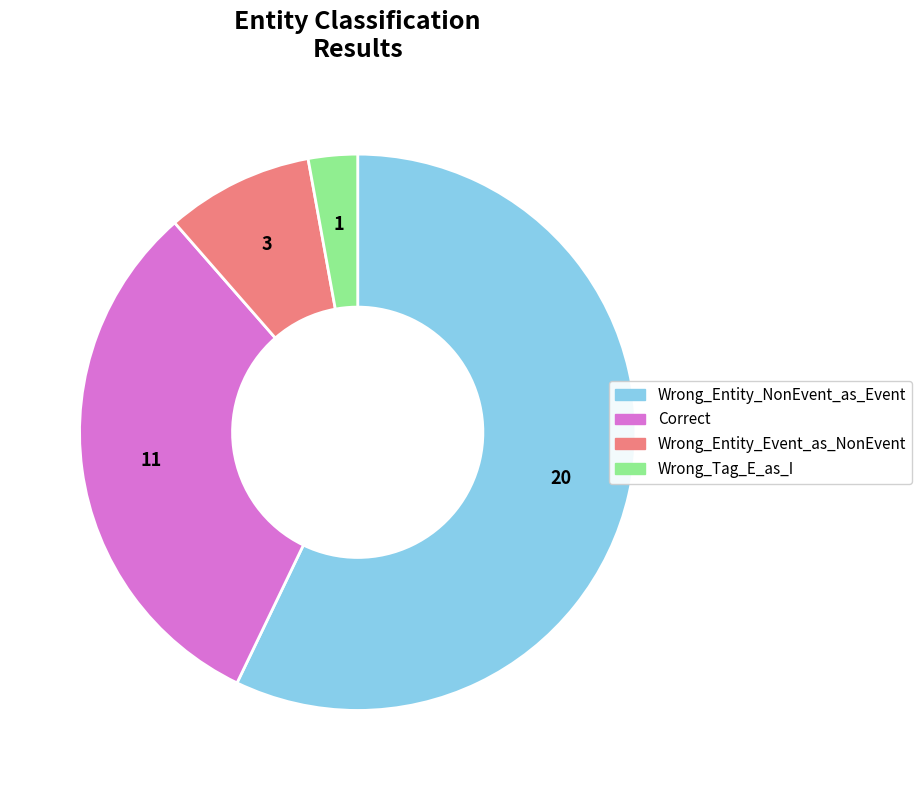

Which slice represents more than half of the pie?

Wrong_Entity_NonEvent_as_Event